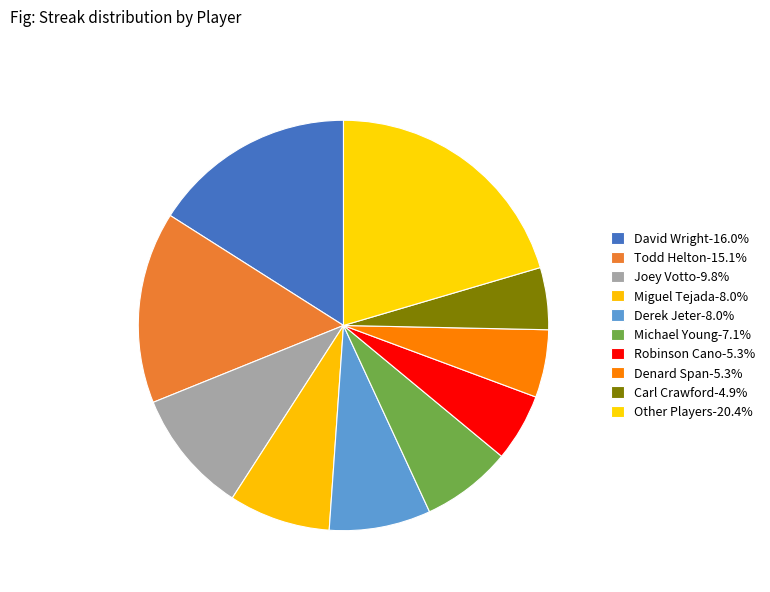

Count the number of slices in the pie.

10